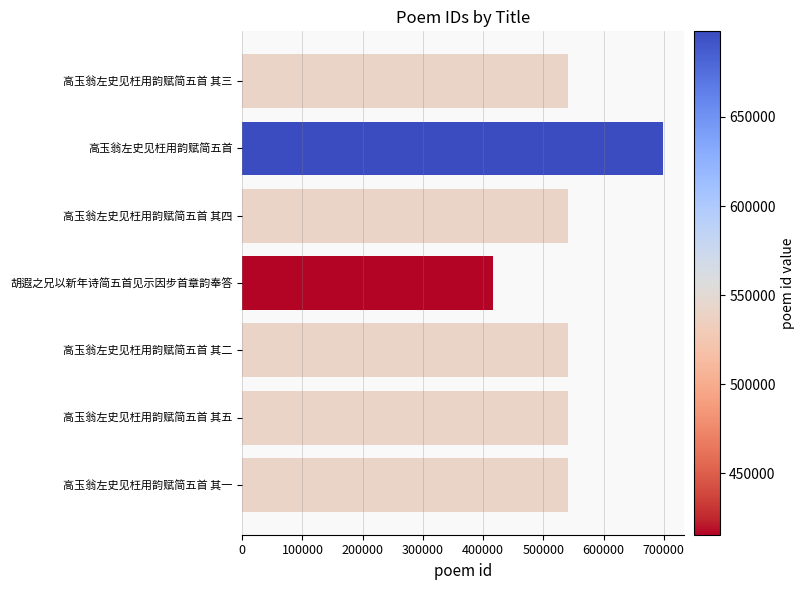

What is the difference between the maximum and second lowest values?

156949